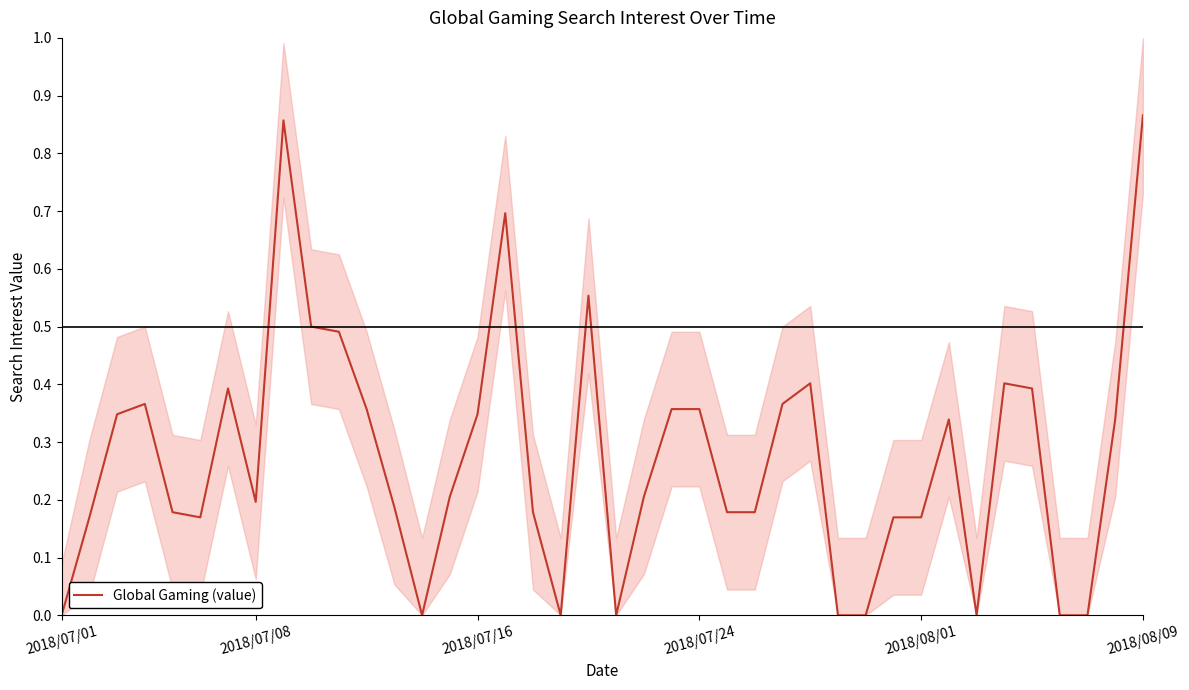

The value at 34 is 0.4. True or false?

True